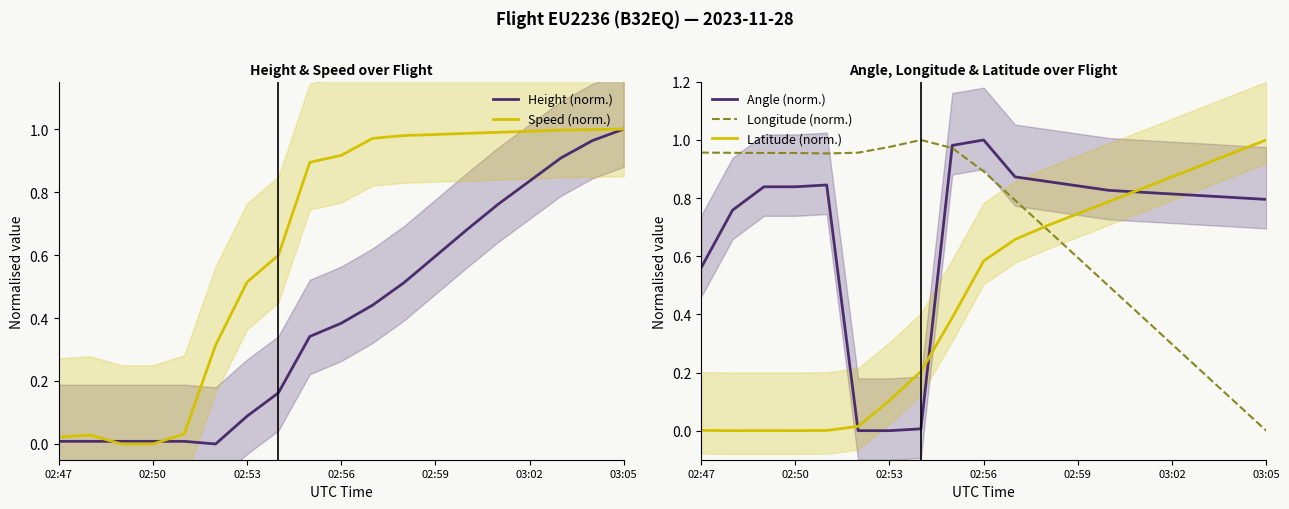

Is it true that Speed (norm.) equals 0.5 at 03:02?

False